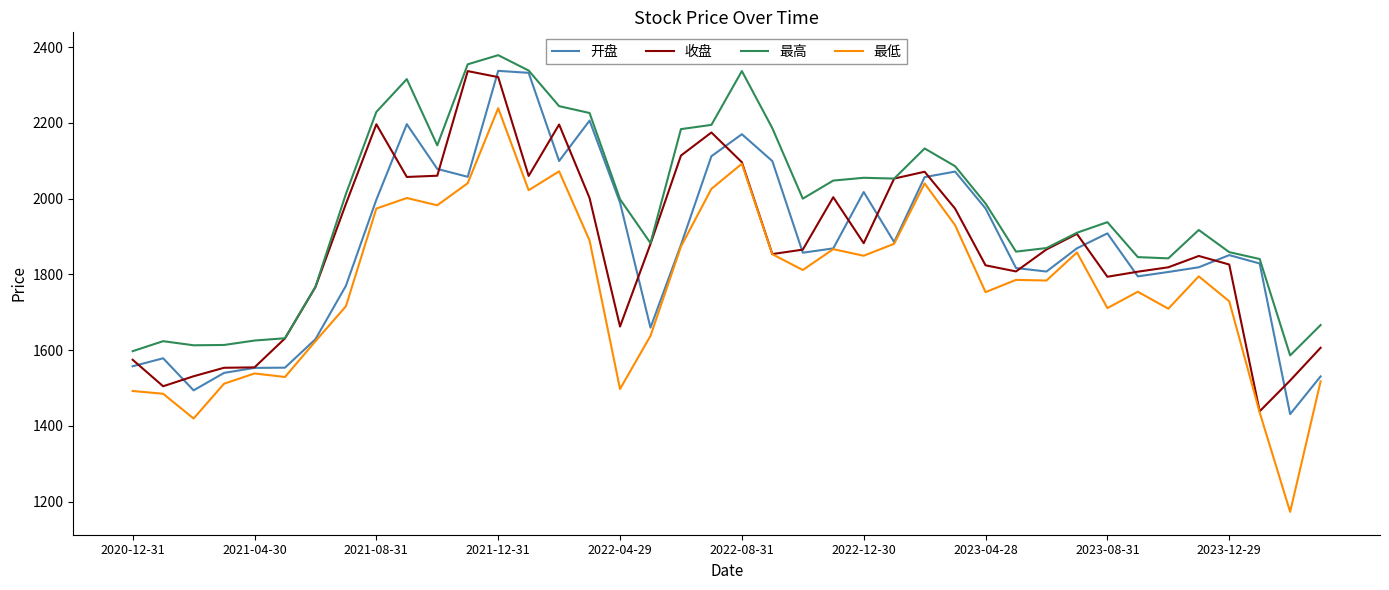

What is the minimum value shown in the chart?

1173.1